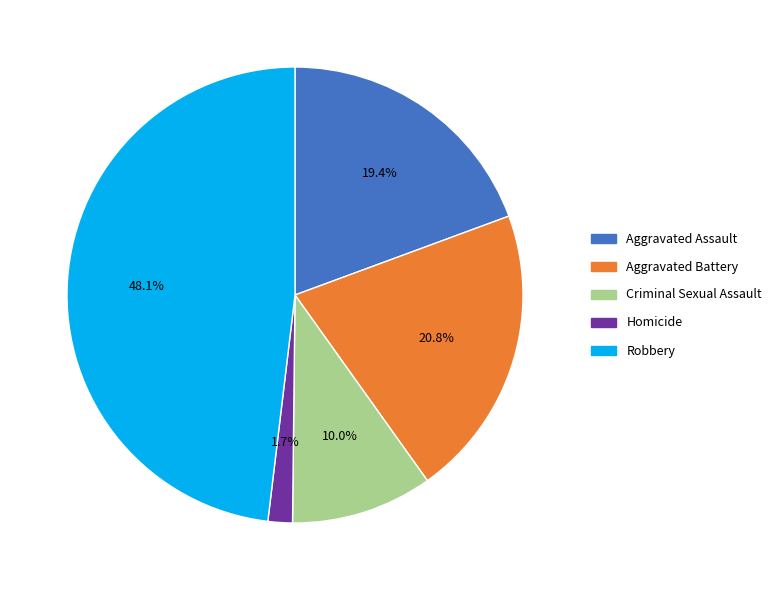

Rank the categories by value from highest to lowest.

Robbery, Aggravated Battery, Aggravated Assault, Criminal Sexual Assault, Homicide